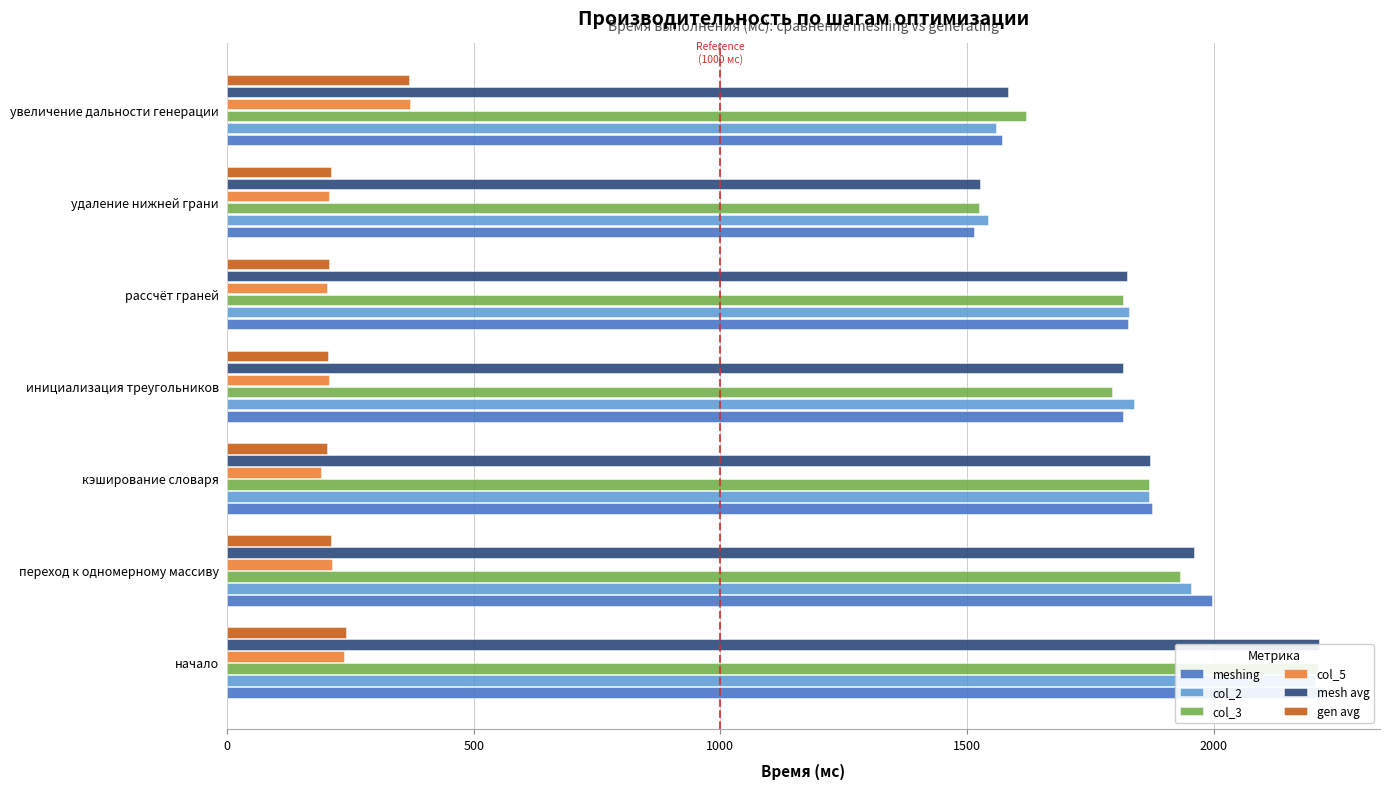

Which series has the largest total across all categories?

meshing